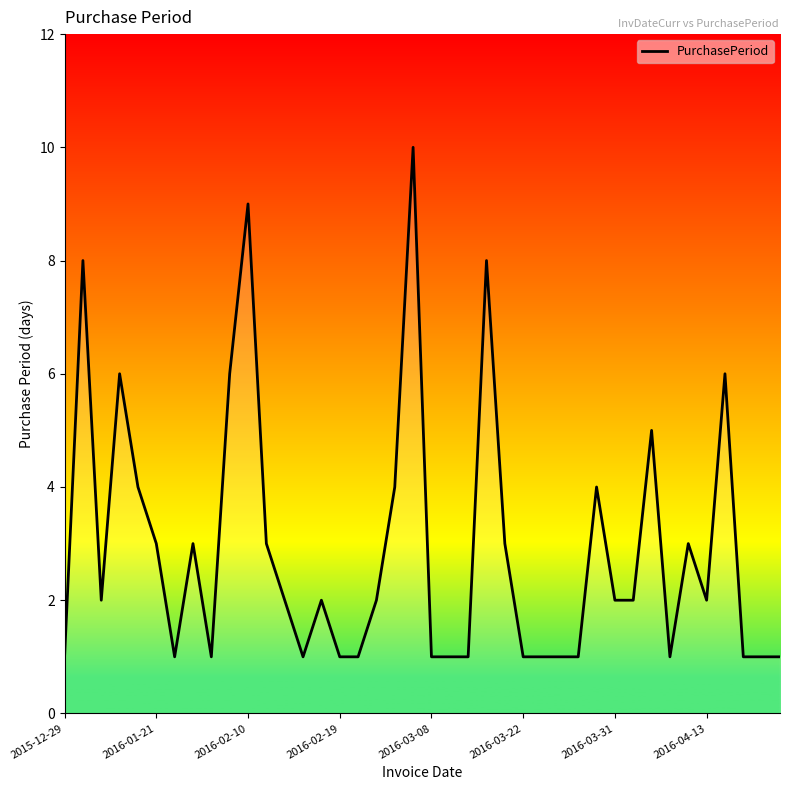

Which category has the lowest value across all series?

2015-12-29